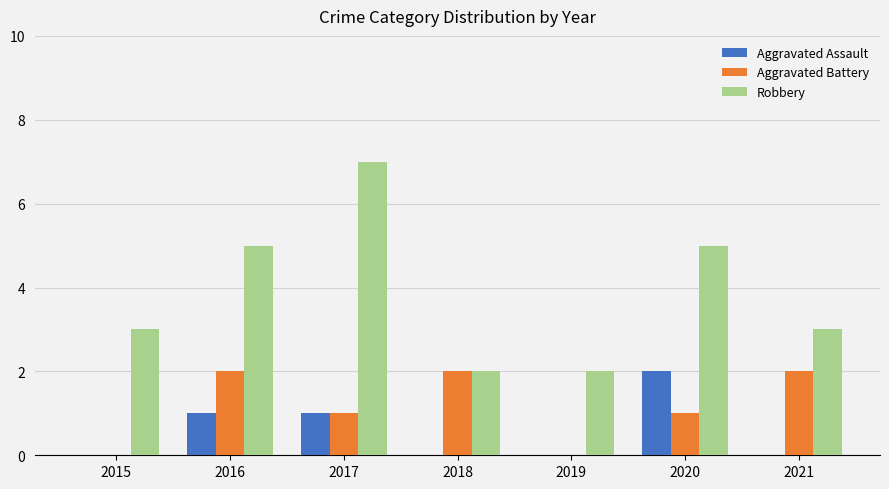

The value of Aggravated Battery at 2018 is 3. True or false?

False